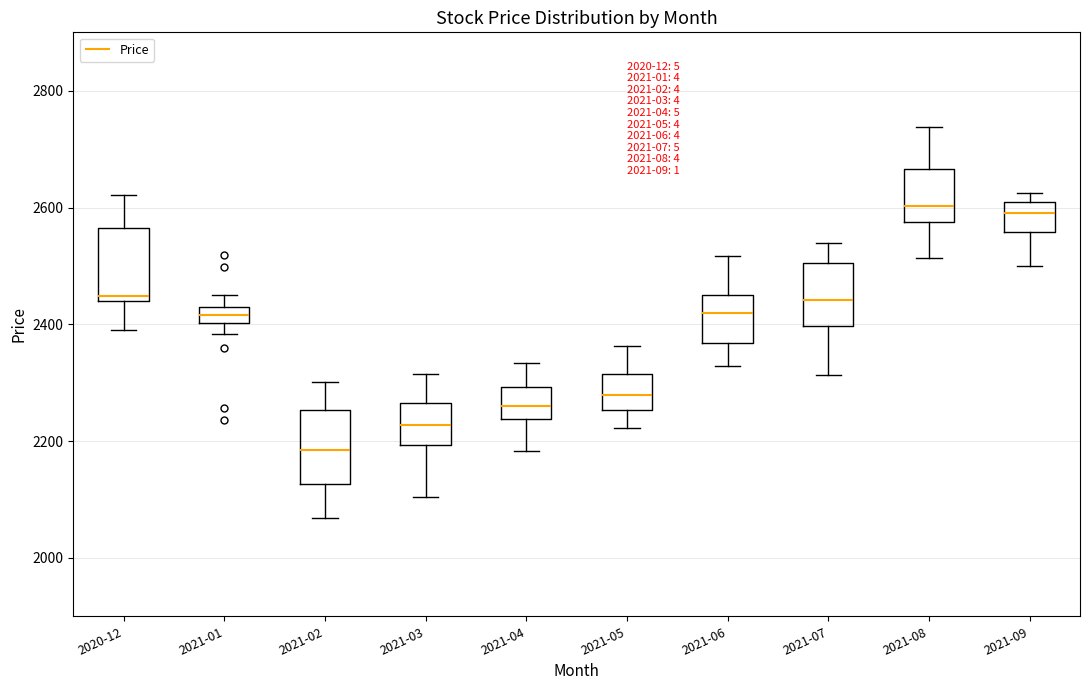

Where is the lower edge of the box for 2021-03 on the y-axis? The values are not printed on the chart, so give them approximately, as read against the axis.

2200